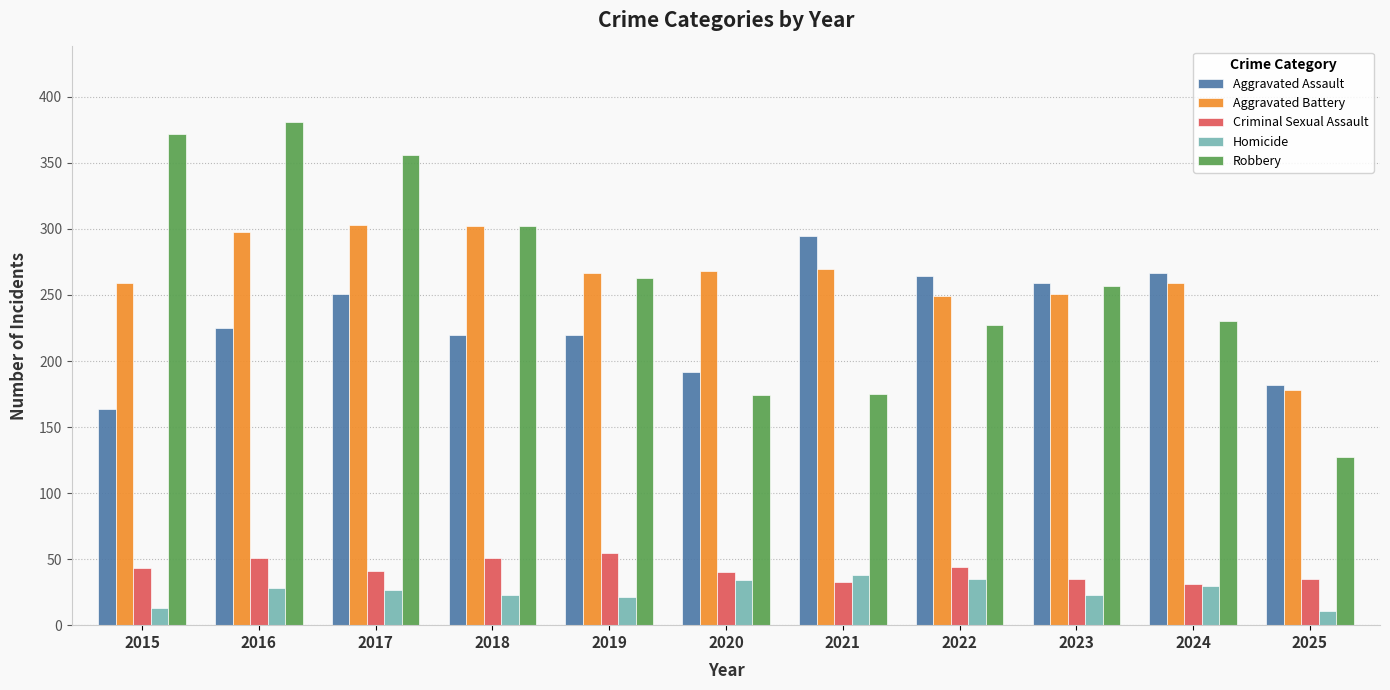

Which series has the largest total across all categories?

Aggravated Battery